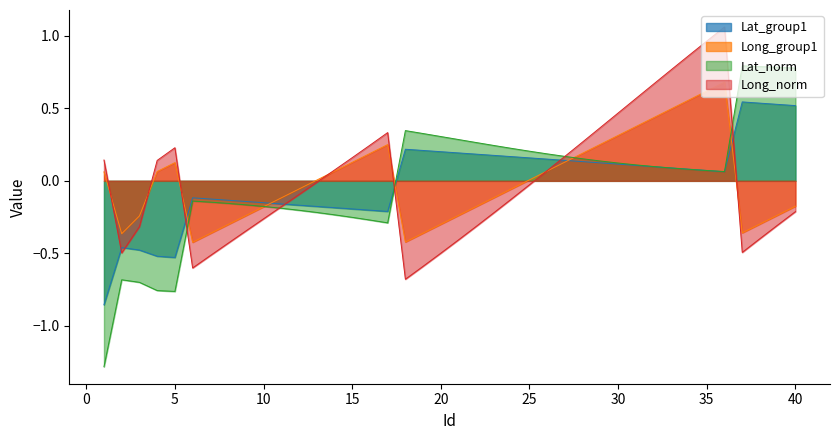

Rank the categories by Lat_group1 value from lowest to highest.

1, 5, 4, 3, 2, 17, 16, 15, 14, 13, 12, 11, 10, 9, 8, 7, 6, 36, 35, 34, 33, 32, 31, 30, 29, 28, 27, 26, 25, 24, 23, 22, 21, 20, 19, 18, 40, 39, 38, 37